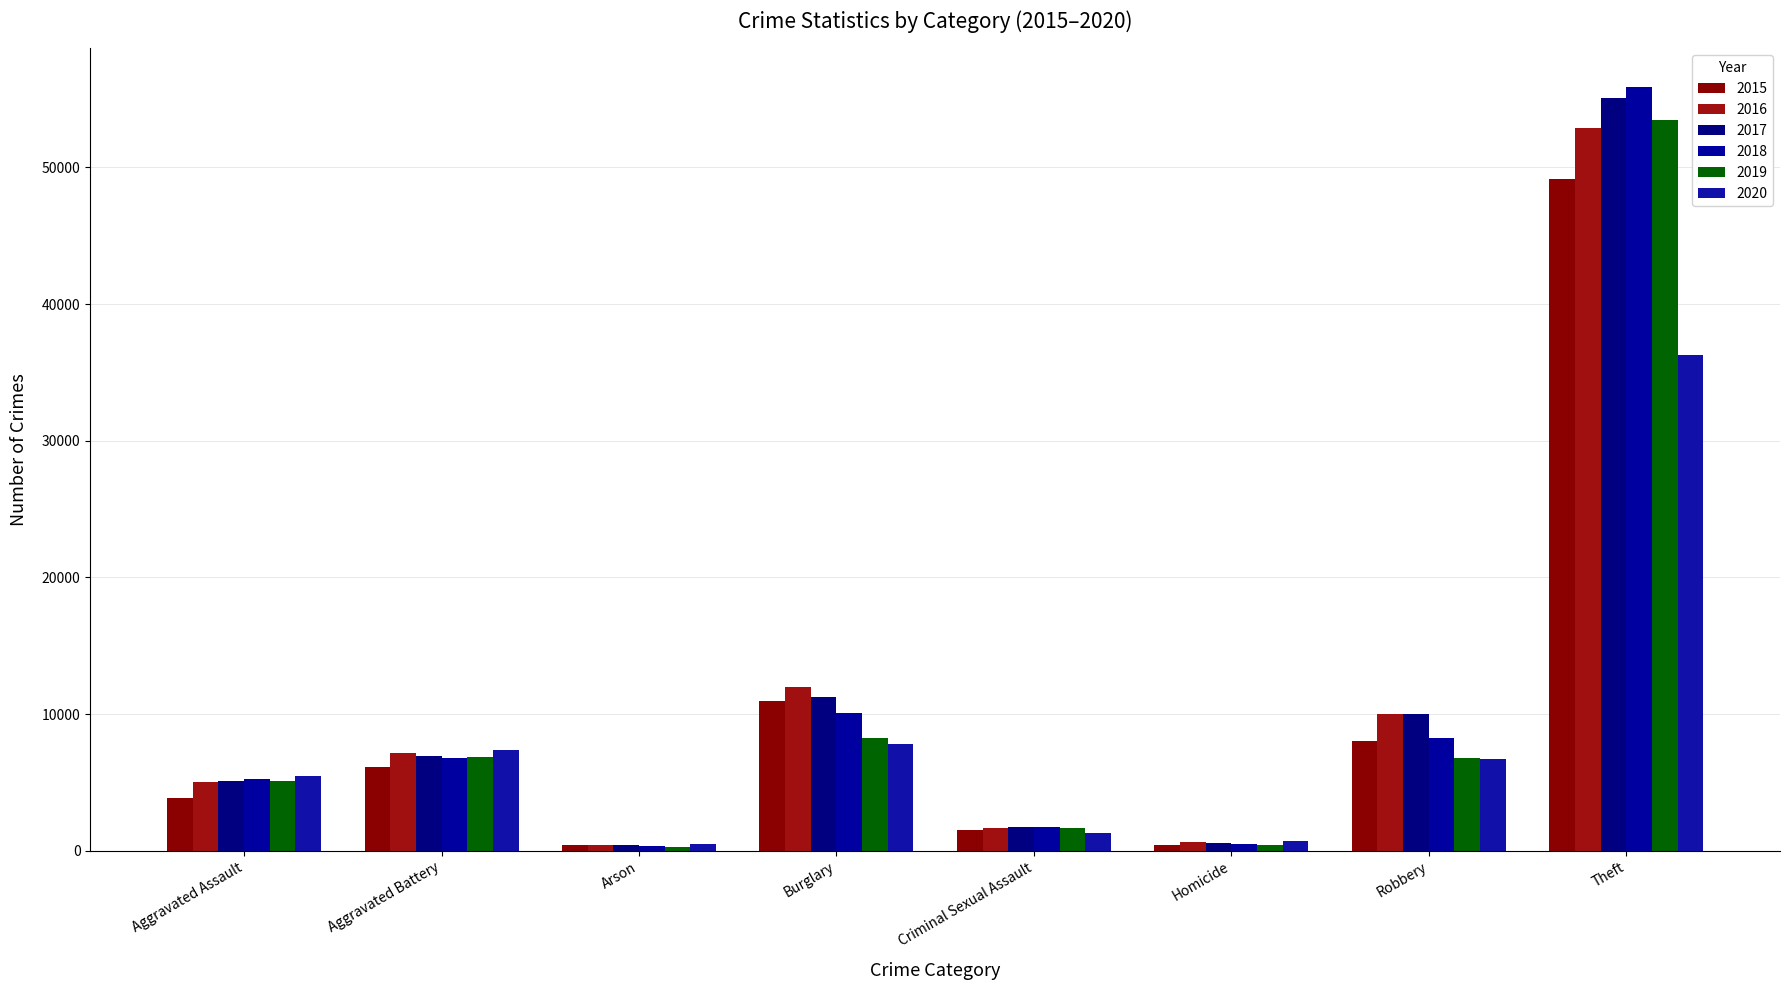

Which series has the largest total across all categories?

2017